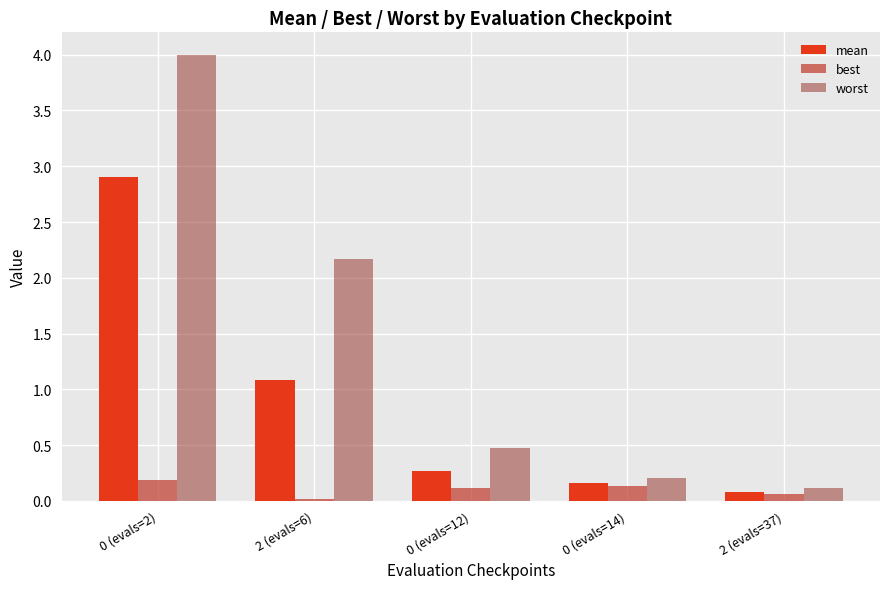

Where is best nearest to the value 0?

2 (evals=6)